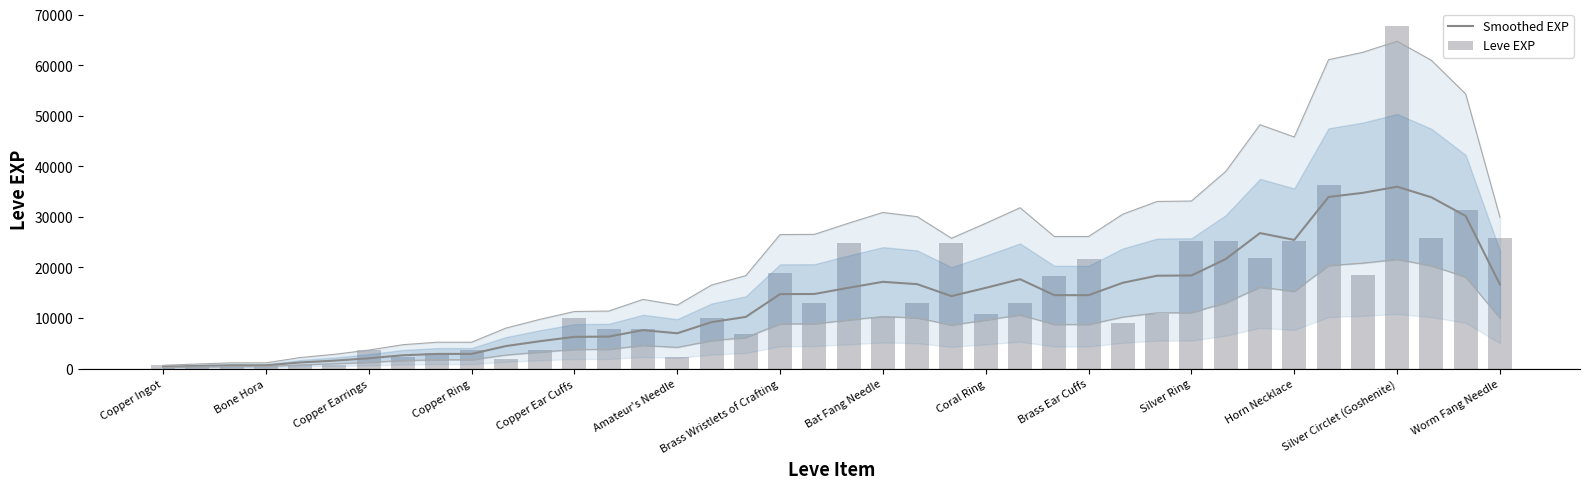

Reading left to right, what are all the values shown in this chart?

Smoothed EXP: 354	498	624	624	1206	1562	2026	2620	2890	2890	4442	5410	6266	6316	7594	6972	9178	10210	14722	14744	15976	17152	16686	14320	15958	17670	14510	14510	16968	18360	18406	21658	26794	25442	33938	34752	35968	33870	30172	16626
Leve EXP: 630	690	450	720	630	630	3600	2230	3040	3600	1980	3600	9990	7880	7880	2230	9990	6880	18910	13040	24790	10100	13040	24790	10710	12960	18290	21600	8990	10710	25250	25250	21830	25250	36390	18490	67730	25900	31330	25900